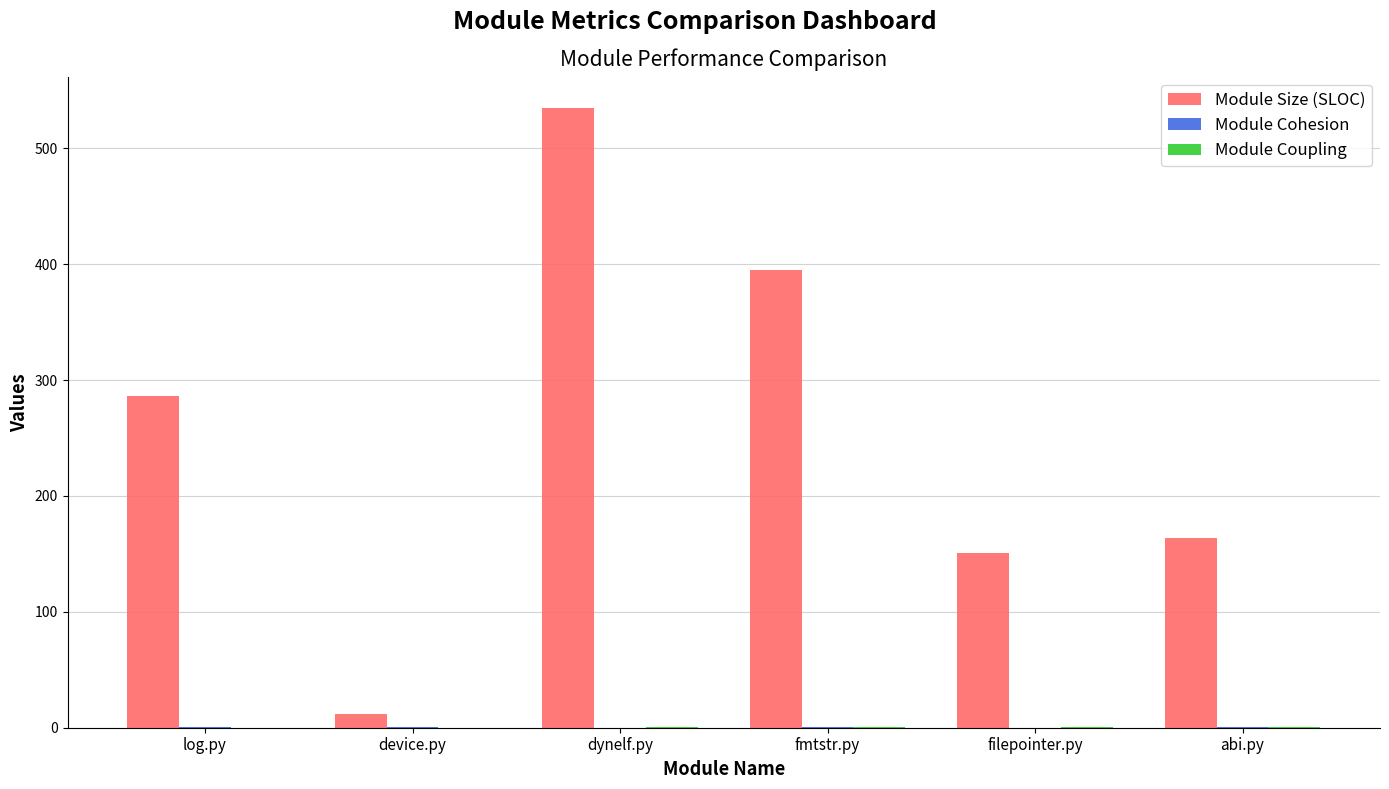

What is the spread (max minus min) of values at dynelf.py?

534.9